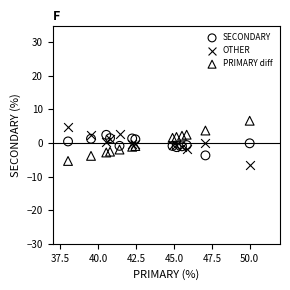

Which series reaches the minimum Y coordinate?

OTHER